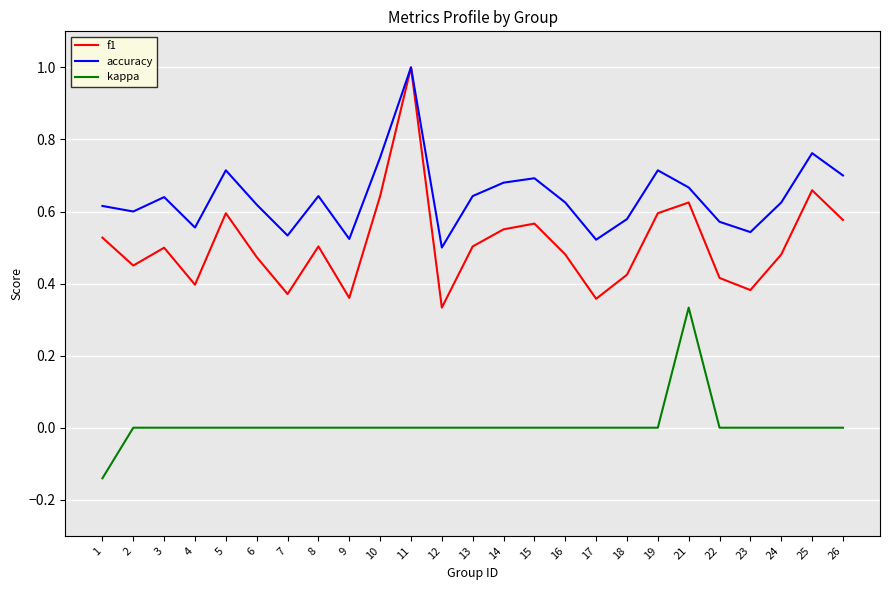

True or false: kappa has a value of 0.3 at 23.

False